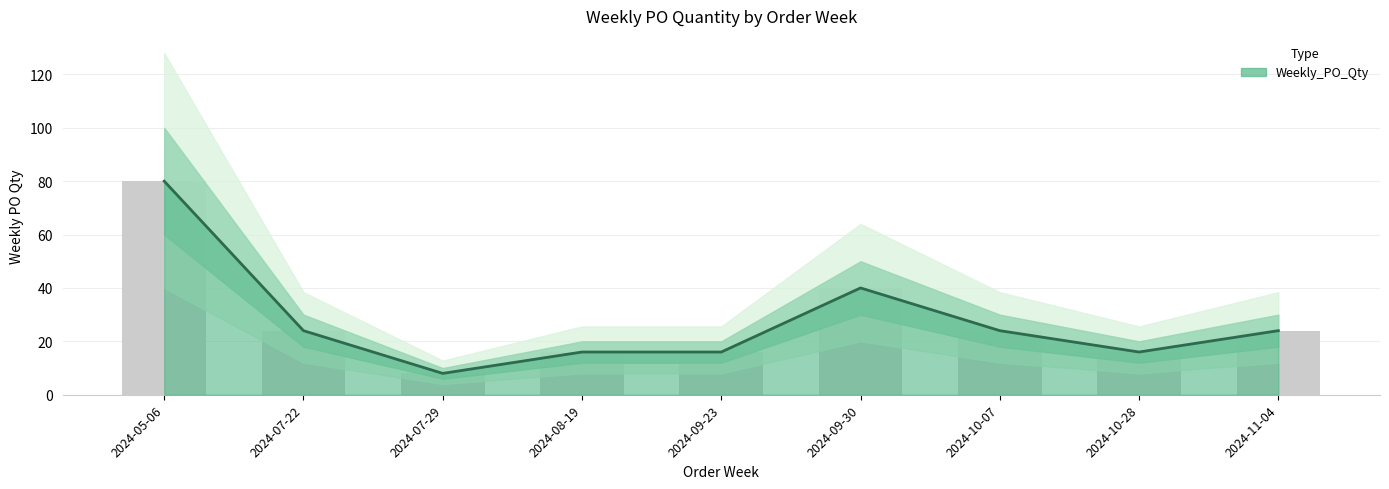

Reading left to right, list all the values displayed in this chart.

80	24	8	16	16	40	24	16	24